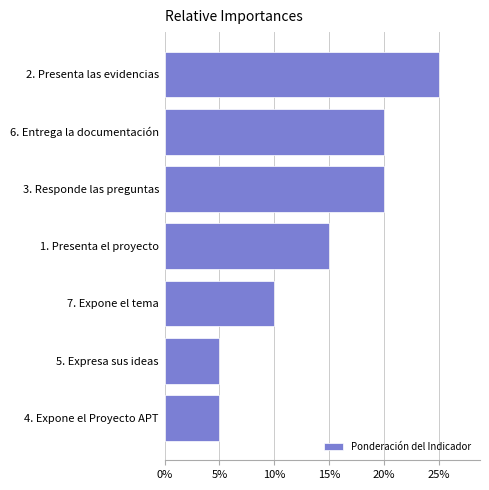

What is the difference between the values at 2. Presenta las evidencias and 4. Expone el Proyecto APT?

20